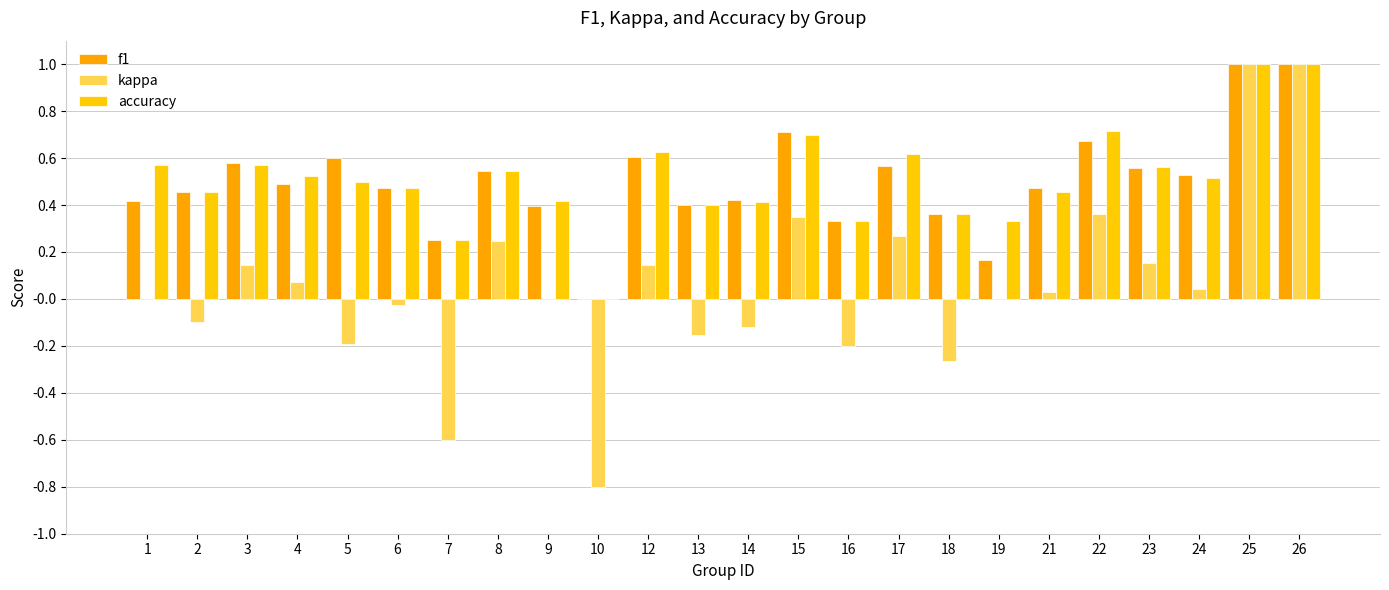

What are all the series names shown in the legend?

f1, kappa, accuracy